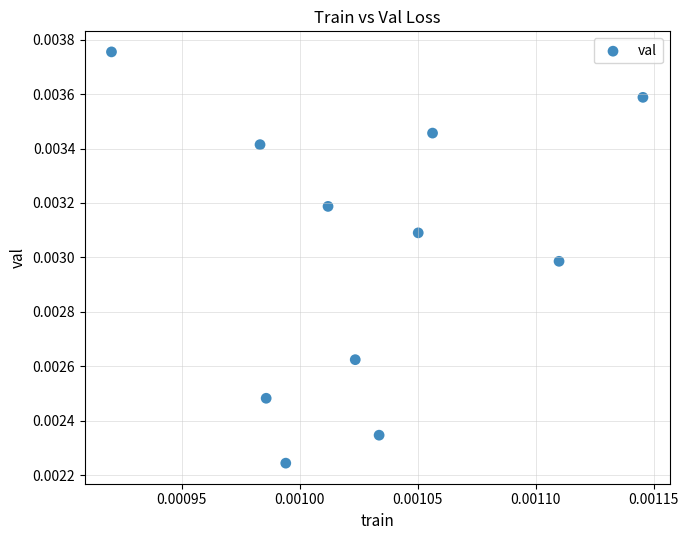

How many points are shown in the scatter plot?

11